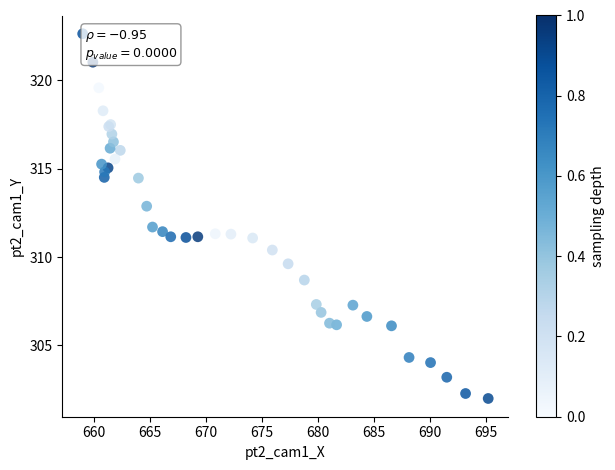

What Y value in the scatter plot is closest to 312?

311.7